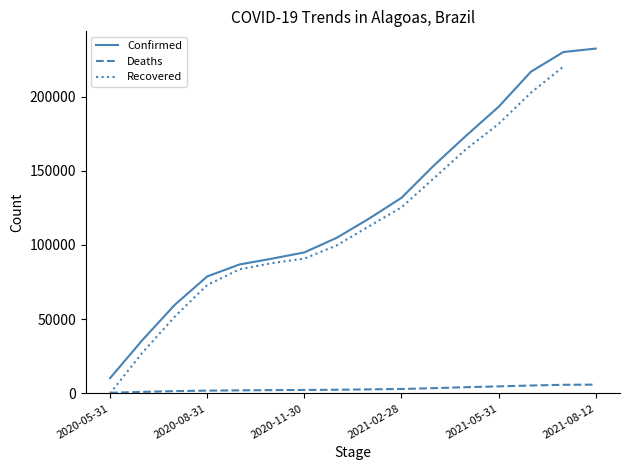

Is it true that Deaths equals 8351 at 2021-06-30?

False